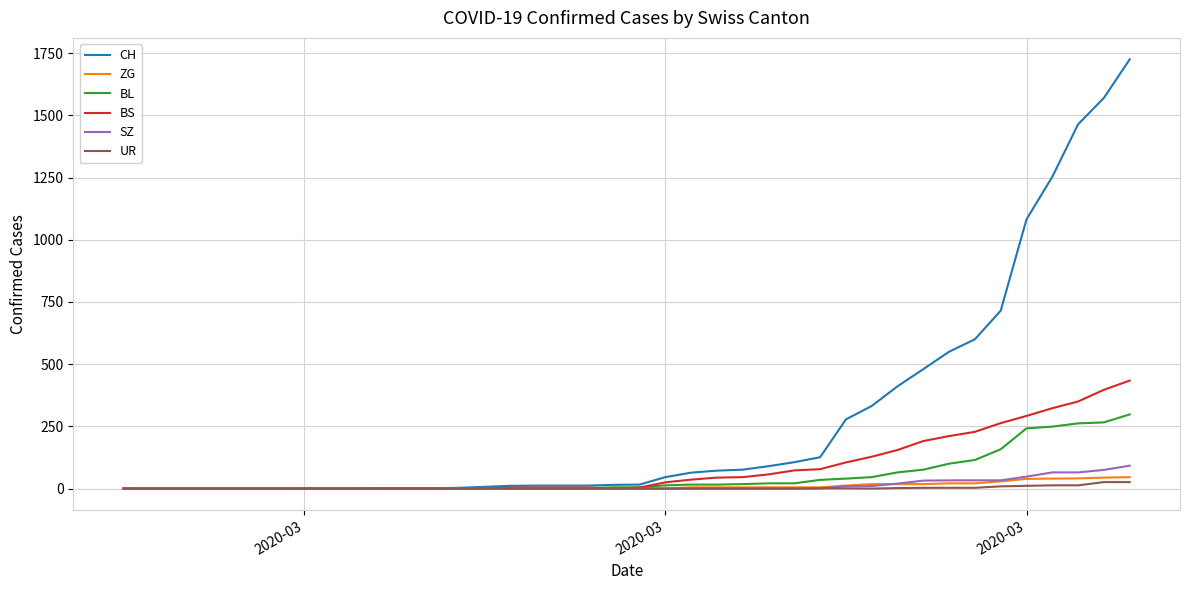

What is the highest value of the CH series?

1725